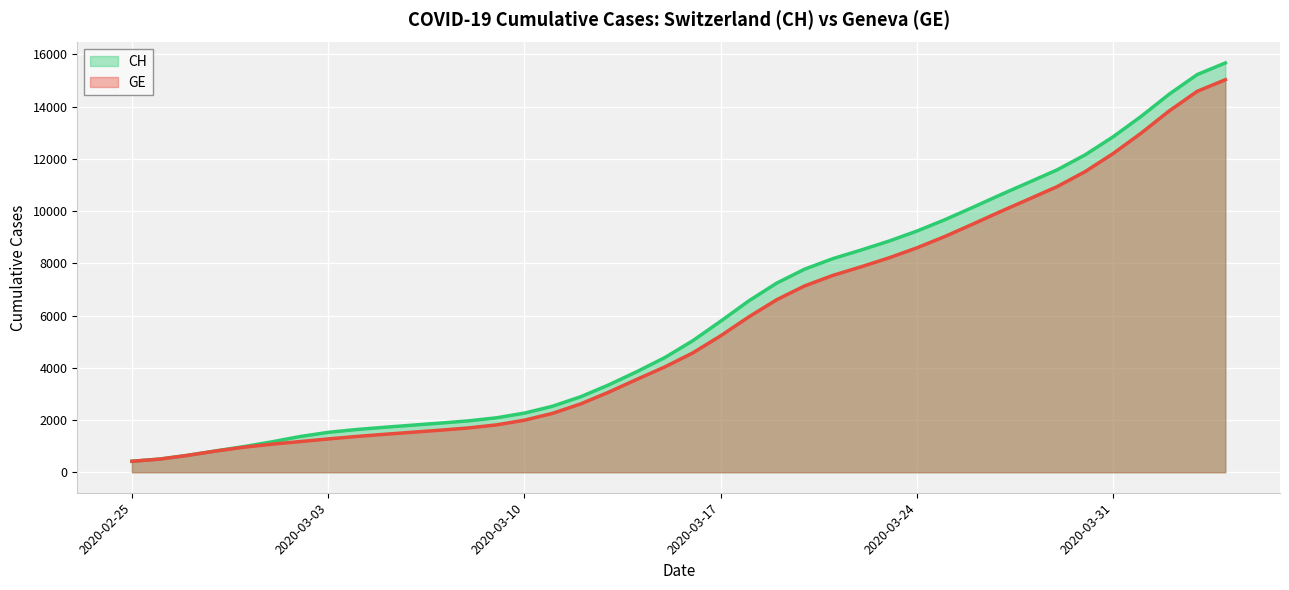

True or false: CH and GE cross at least once.

False